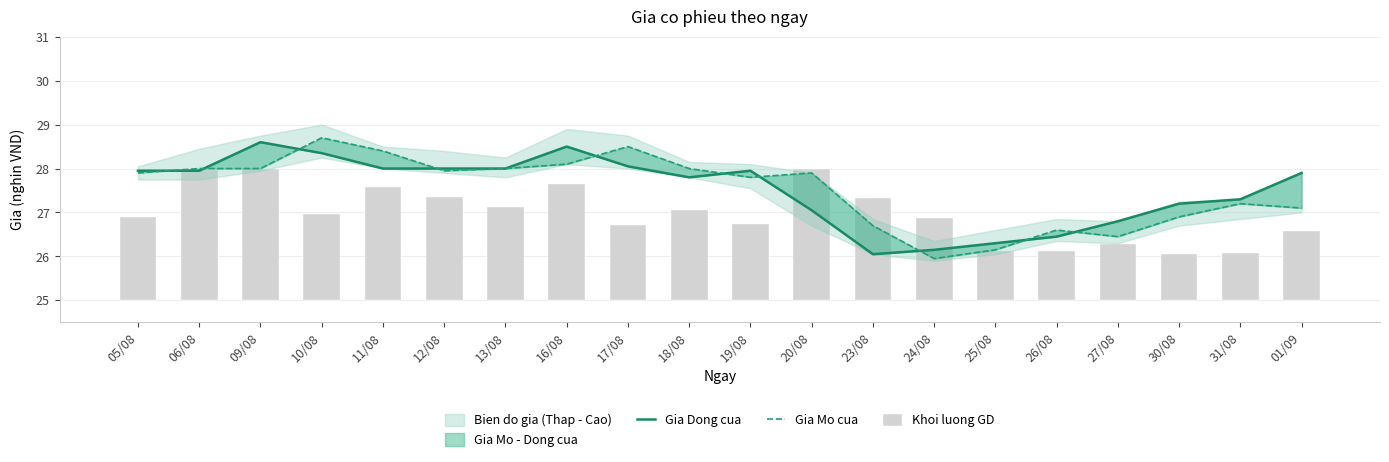

Between 13/08 and 30/08, which series saw the biggest shift?

Gia Mo cua